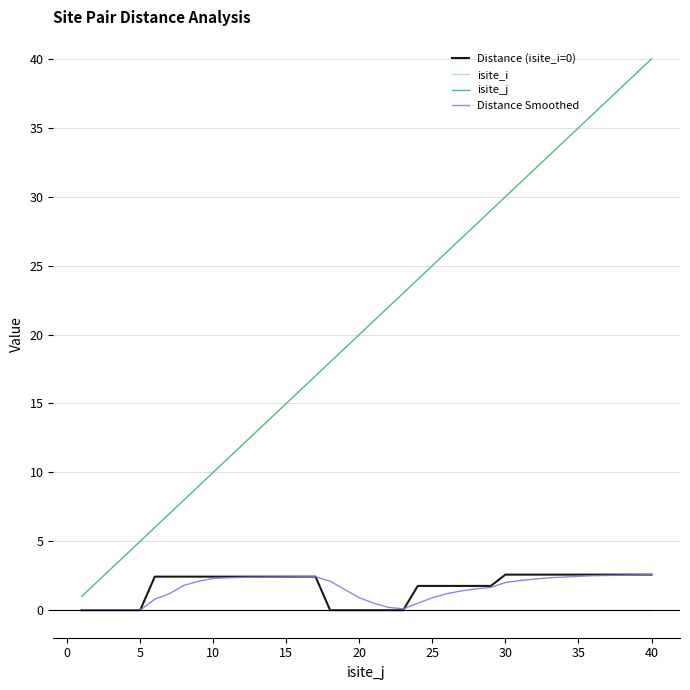

True or false: isite_j and isite_i intersect in this chart.

False